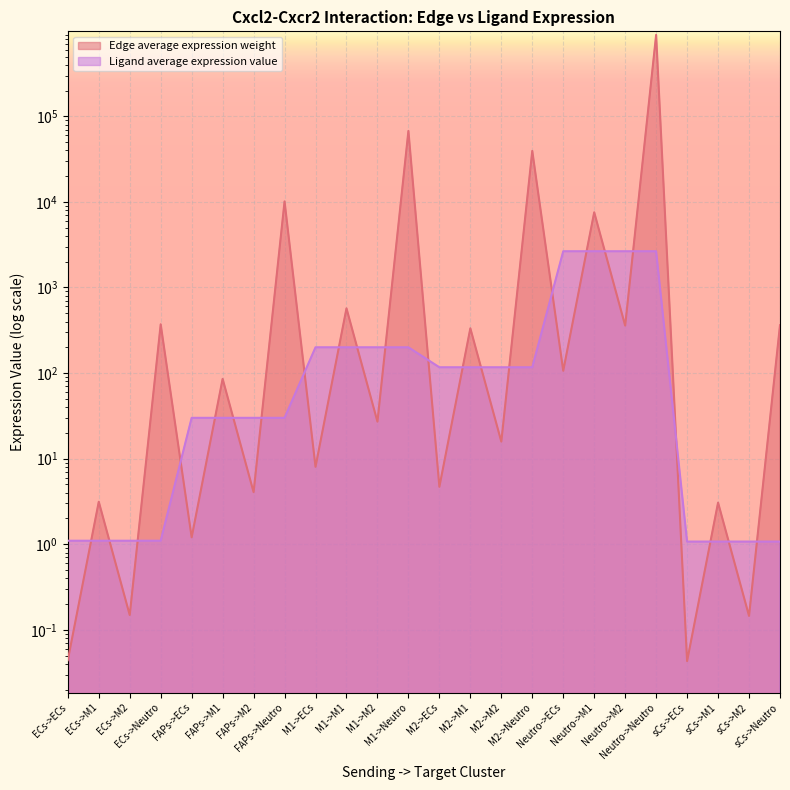

Which series has the widest spread of values?

Edge average expression weight